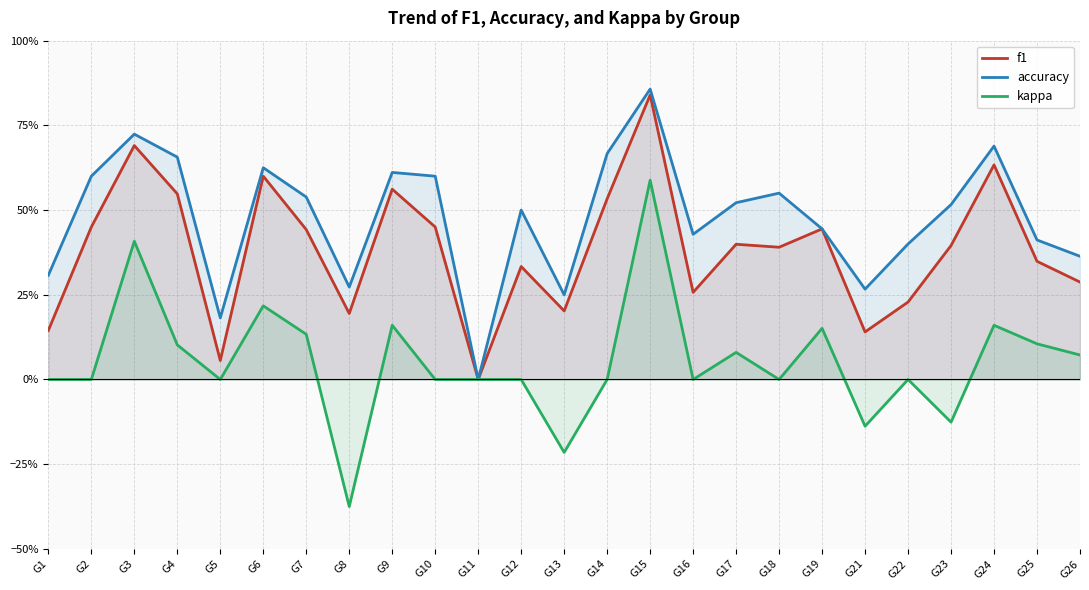

Which category has the lowest value in the f1 series?

G11